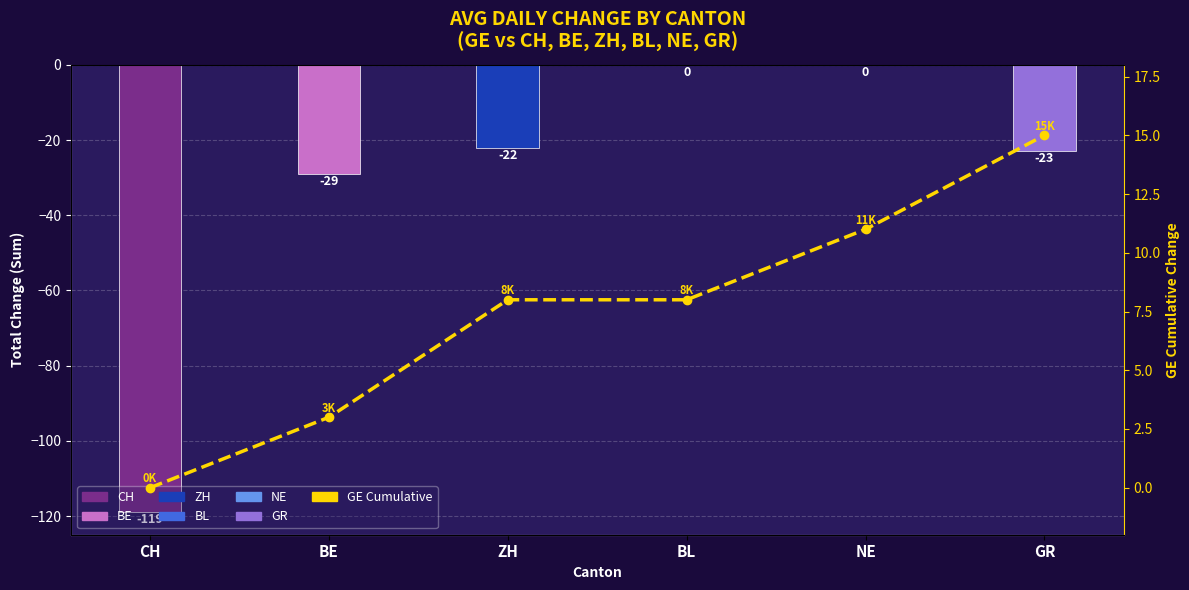

The chart shows a value of 0 at CH. True or false?

True